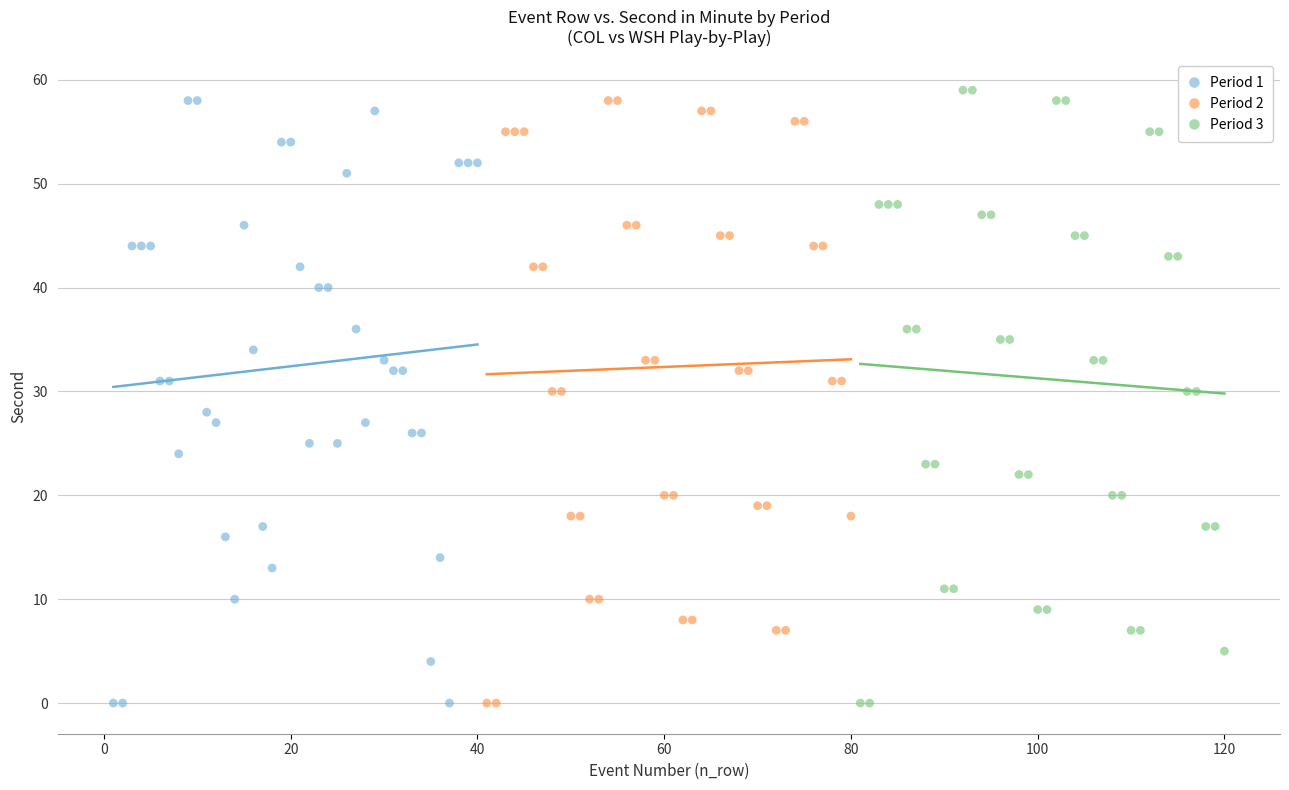

Which series contains the highest Y value?

Period 3